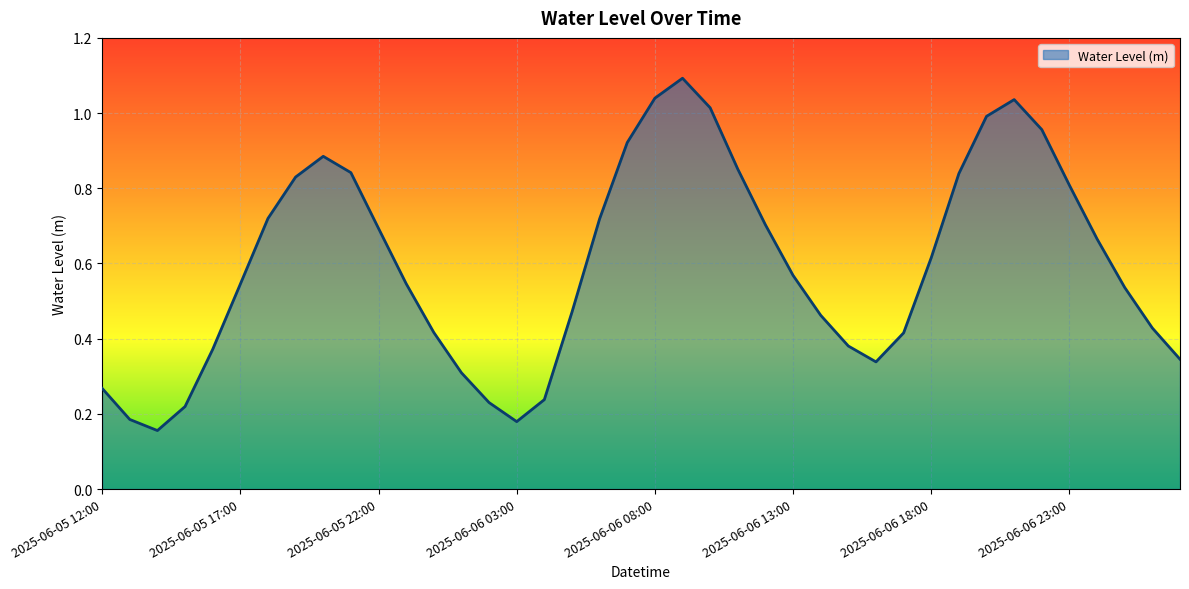

What is the maximum value shown in the chart?

1.1